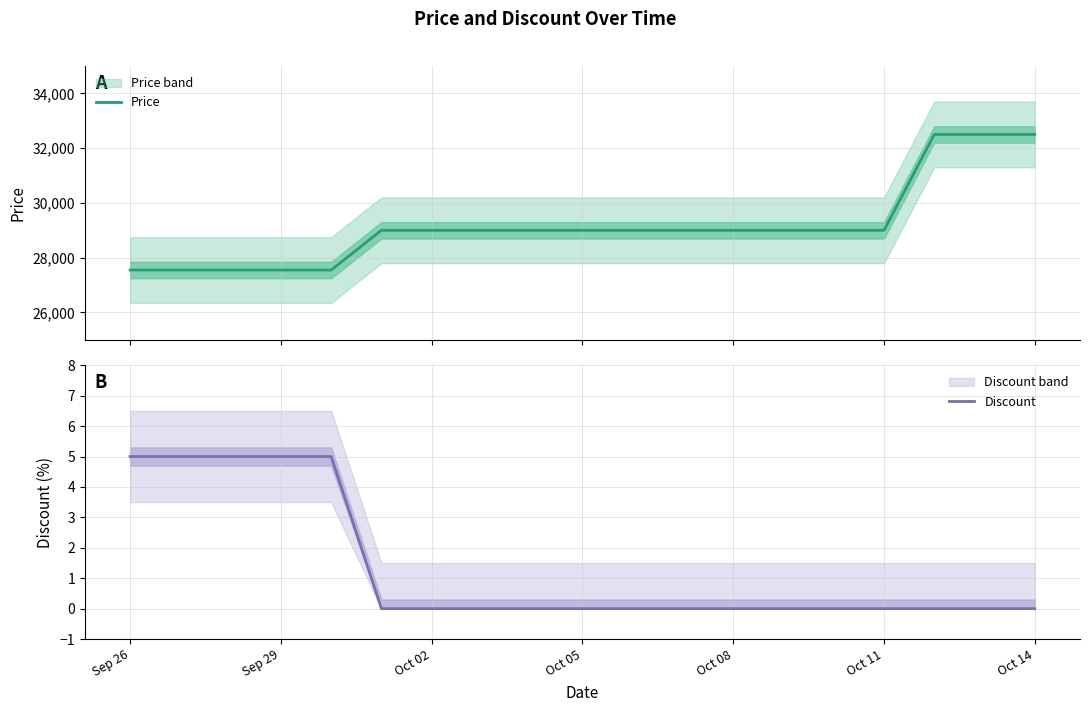

The Discount series shows 0 at Oct 08. True or false?

True